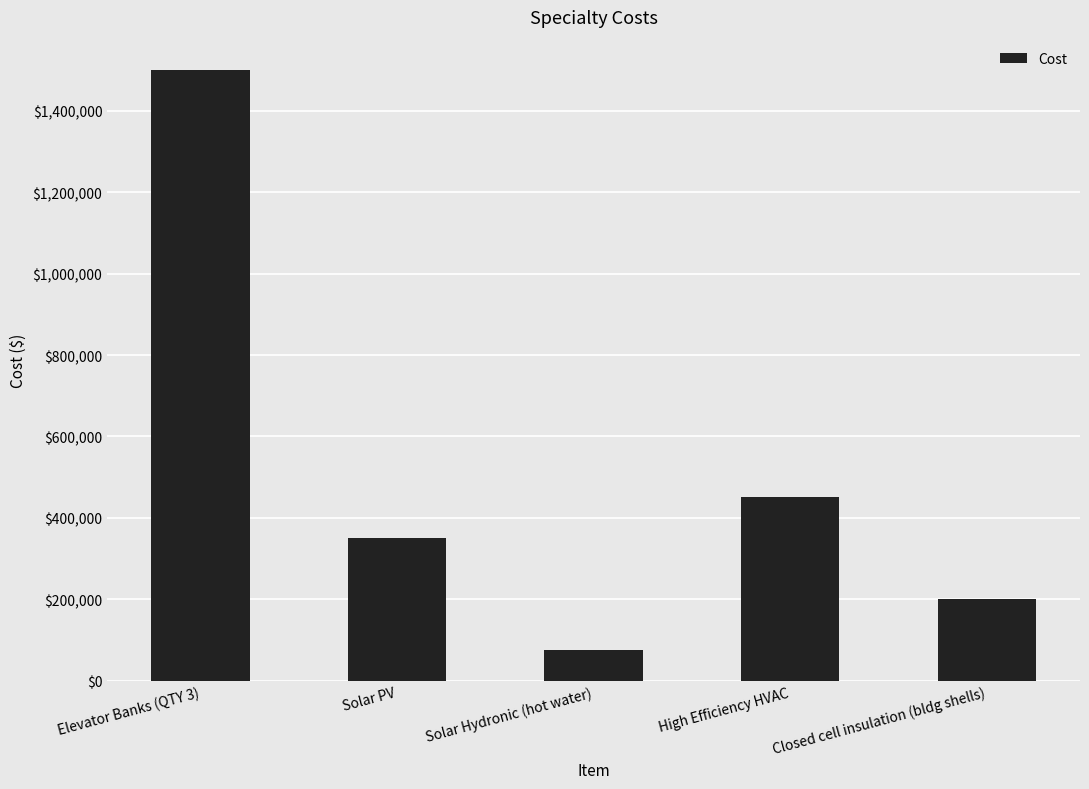

Reading right to left, list all the values displayed in this chart.

200000	450000	75000	350000	1500000